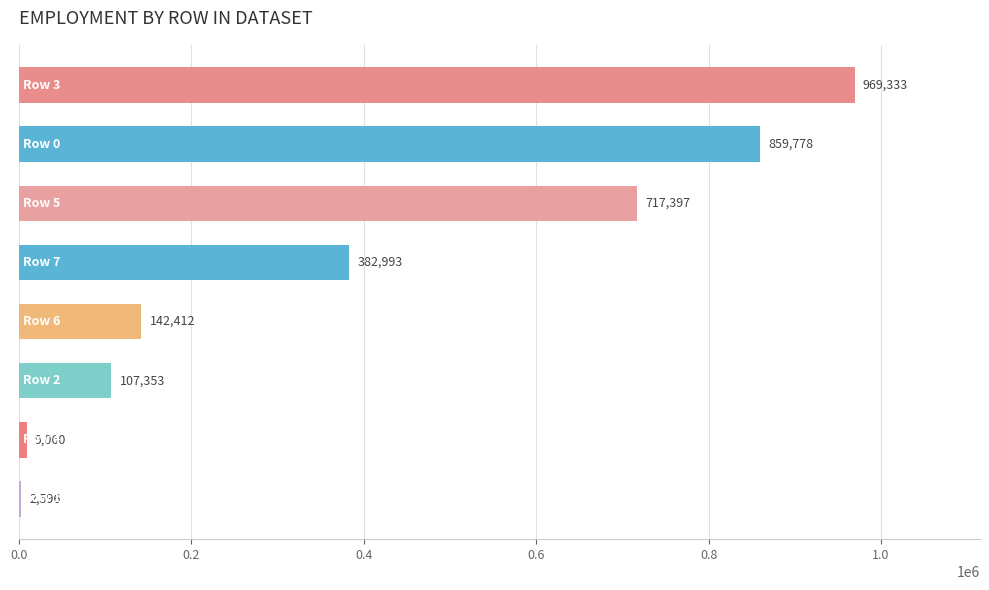

What is the maximum value shown in the chart?

969333